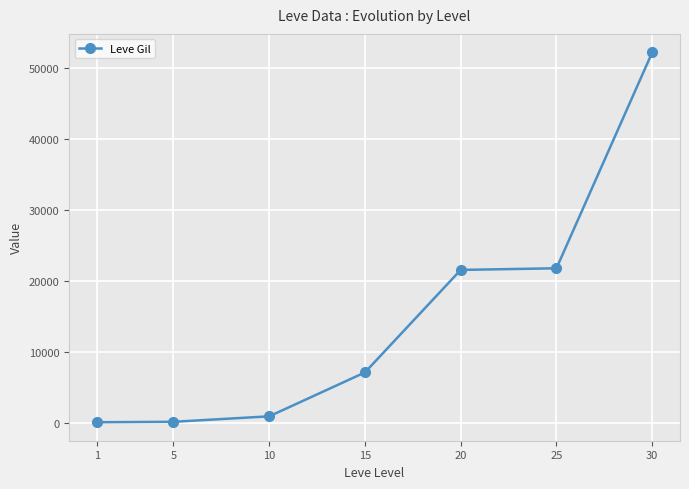

The value at 10 is 990. True or false?

True